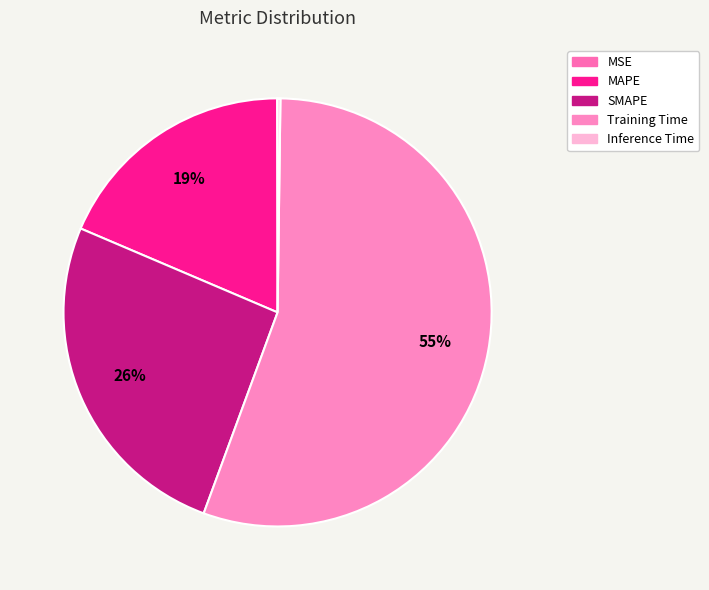

Which slice is the smallest?

MSE